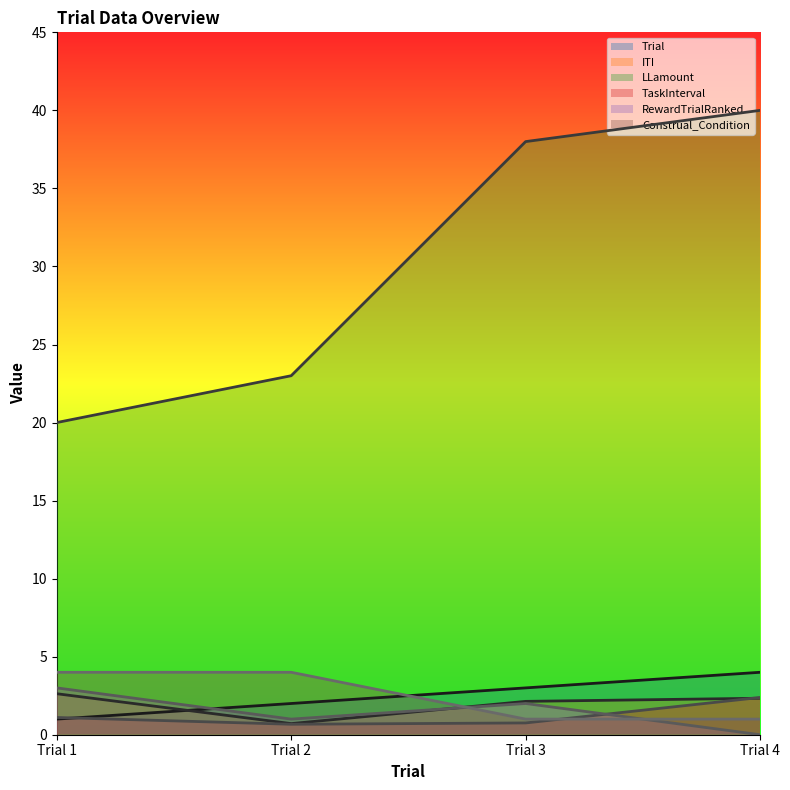

How many data points in Construal_Condition are less than 4?

2